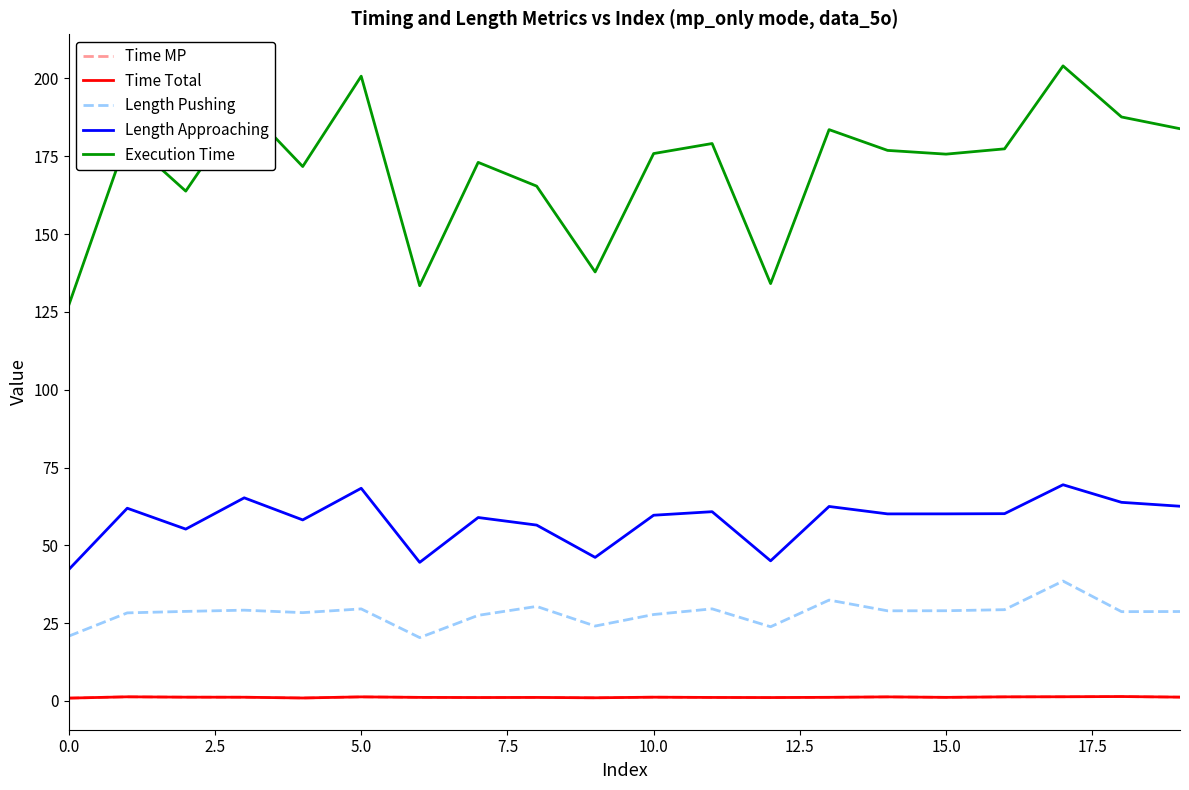

Which series has the largest total across all categories?

Execution Time